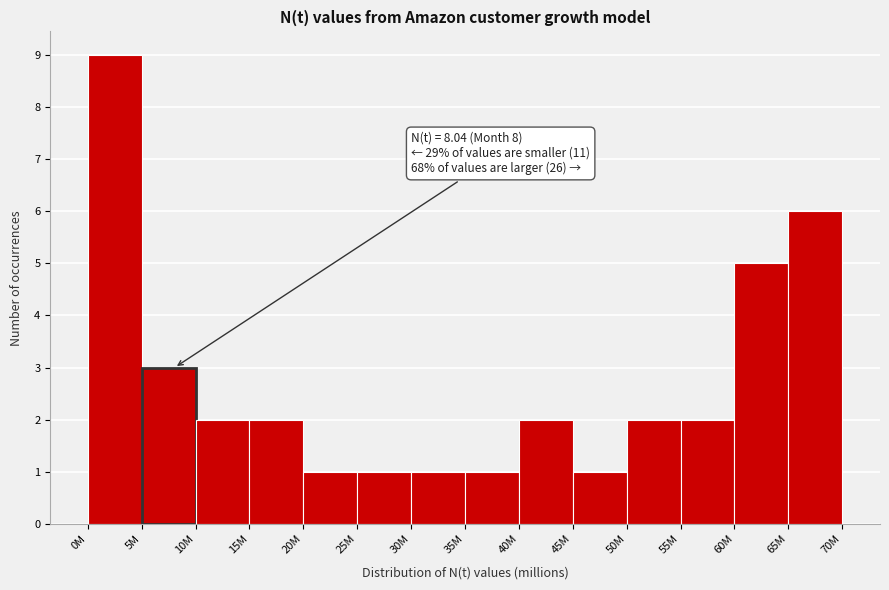

Reading left to right, transcribe all the data shown in this chart.

0M=9	5M=3	10M=2	15M=2	20M=1	25M=1	30M=1	35M=1	40M=2	45M=1	50M=2	55M=2	60M=5	65M=6